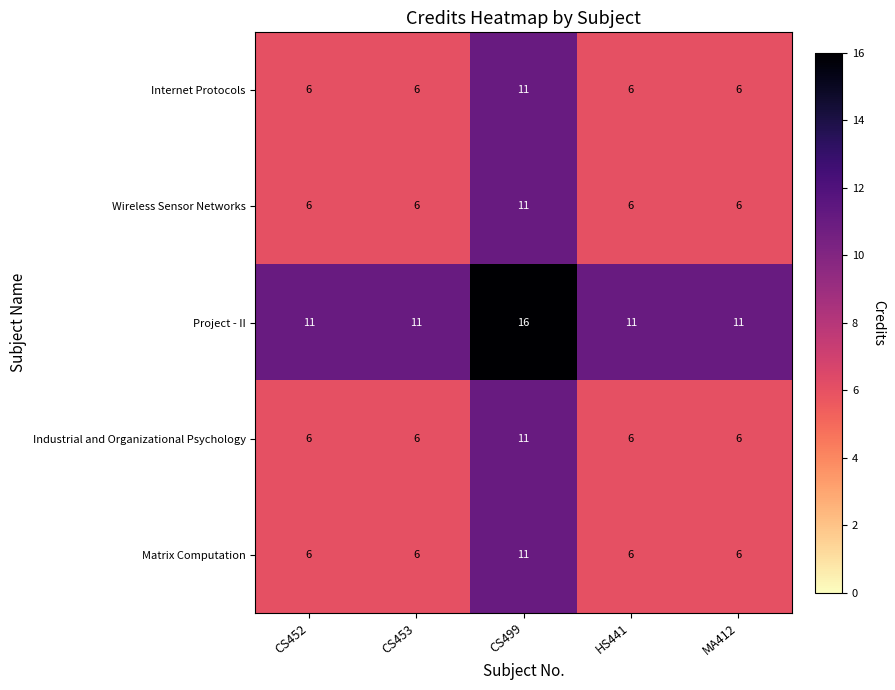

Which category has the highest value across all series?

CS499